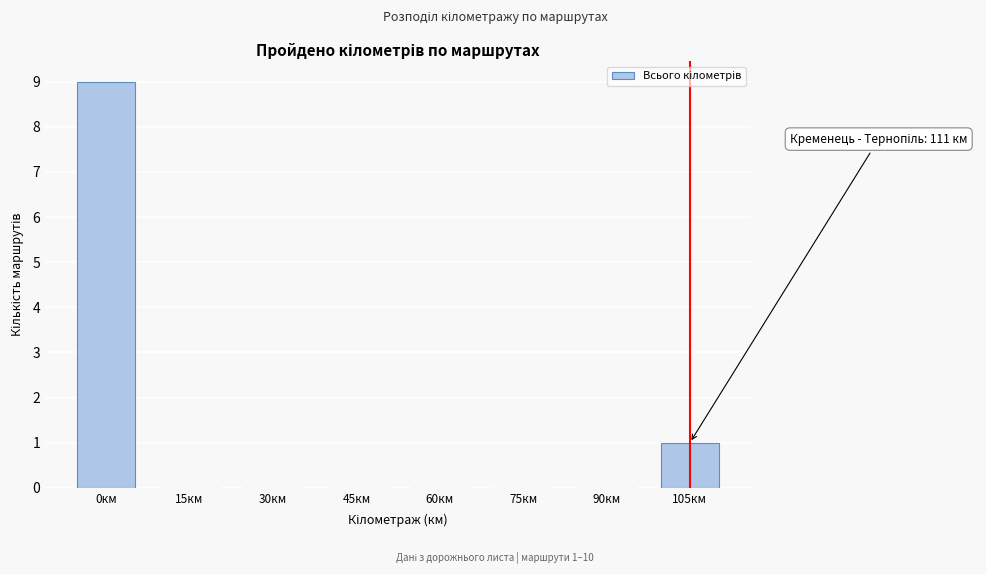

Reading left to right, transcribe all the data shown in this chart.

0км=9	15км=0	30км=0	45км=0	60км=0	75км=0	90км=0	105км=1